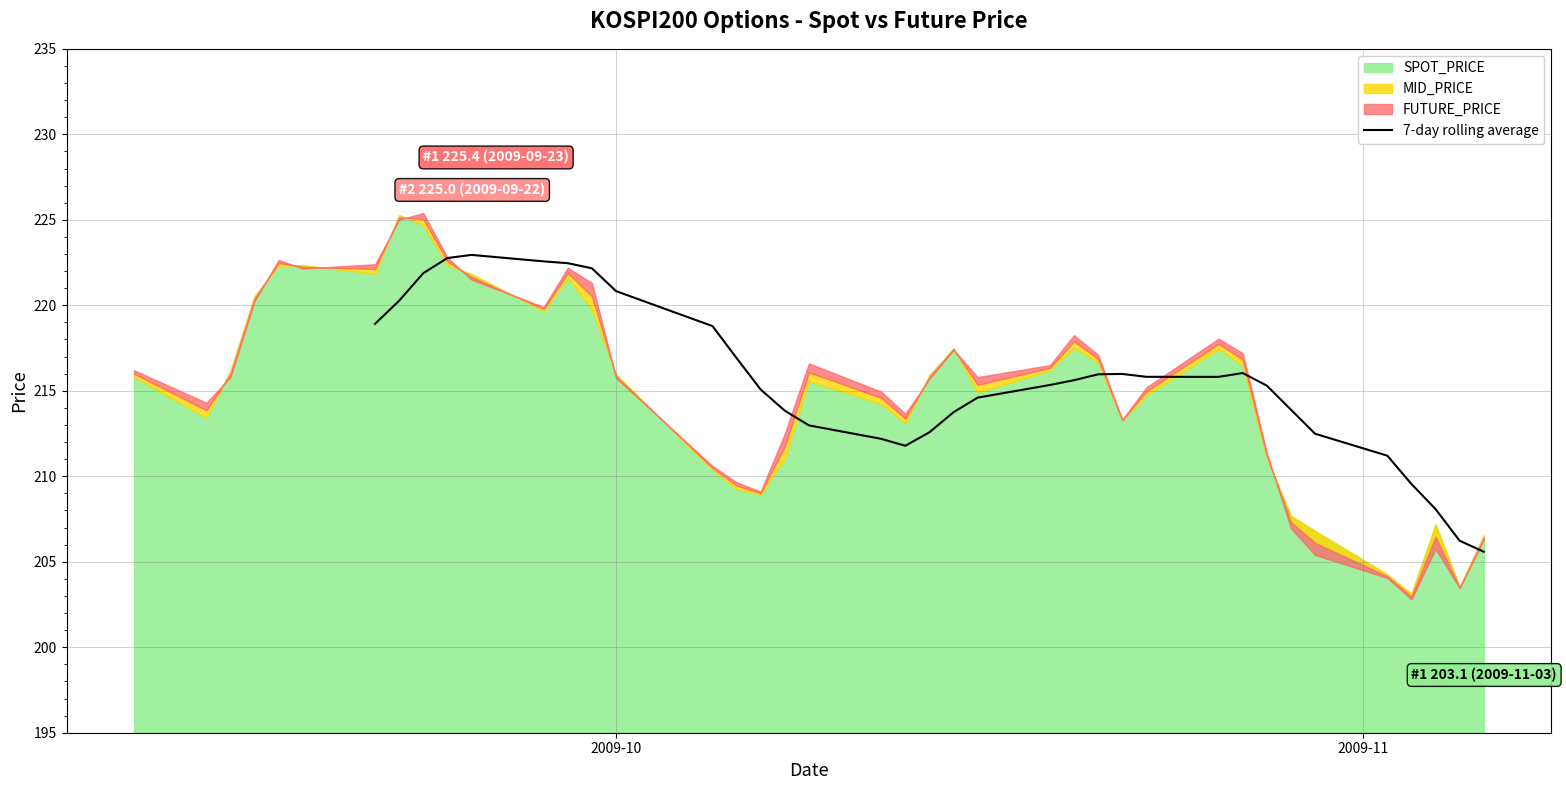

What is the minimum value for 7-day rolling average?

205.6